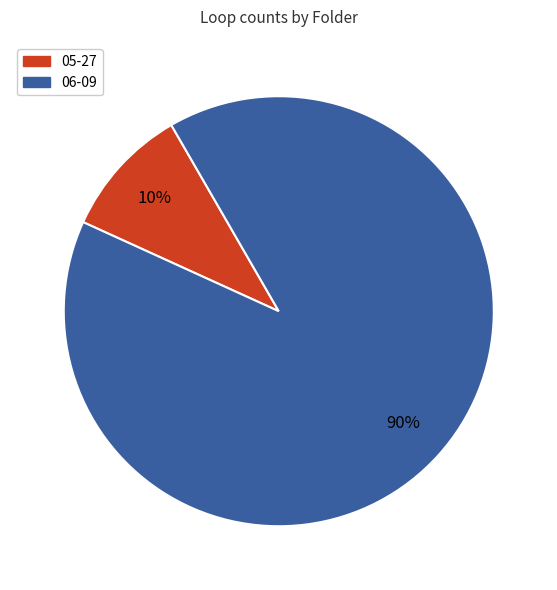

Combined, do 05-27 and 06-09 account for over 50%?

Yes